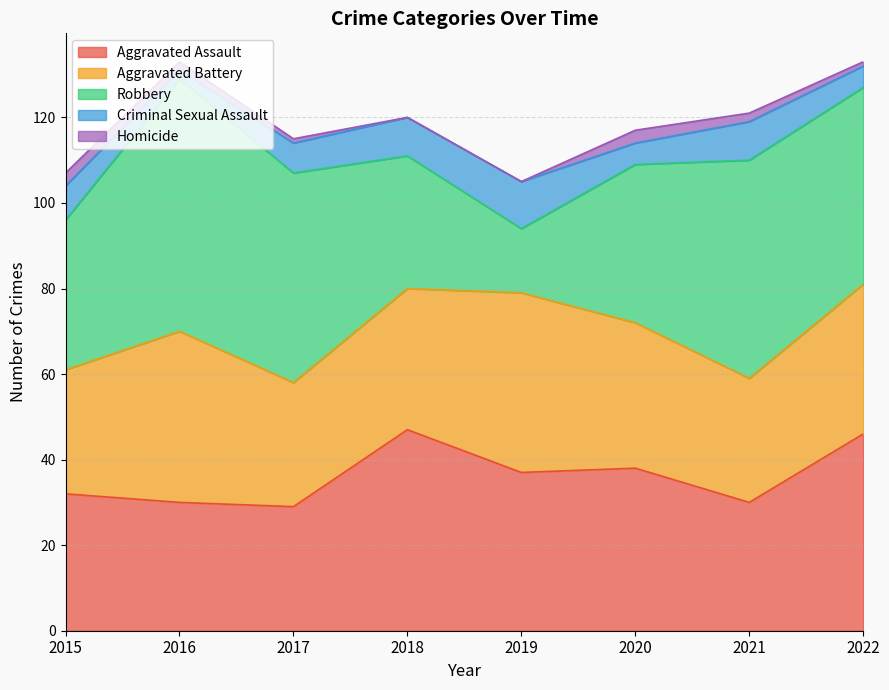

True or false: Robbery has more than 2 interior local peaks.

False